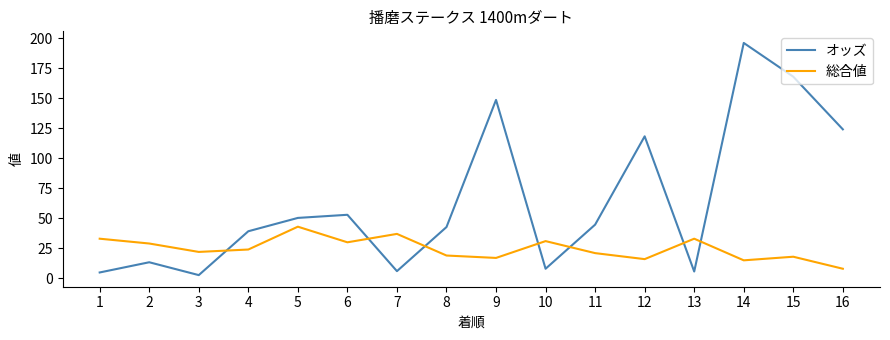

What is the maximum value shown in the chart?

195.9